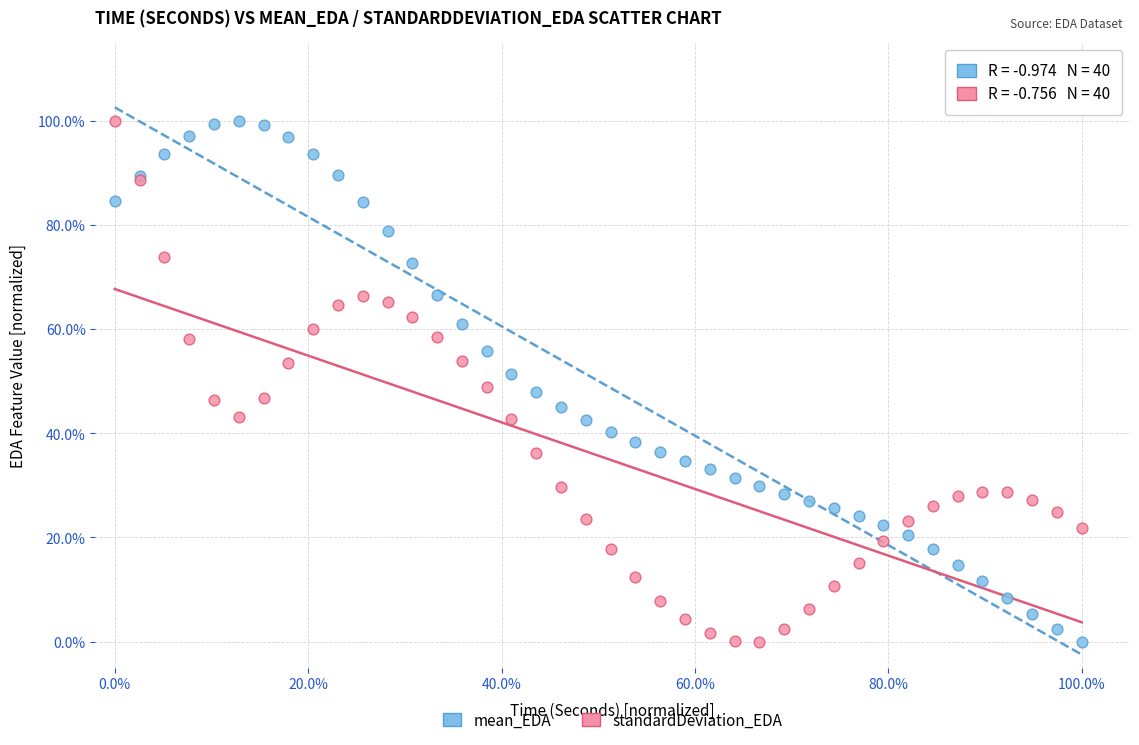

What are all the series names shown in the legend?

mean_EDA, standardDeviation_EDA